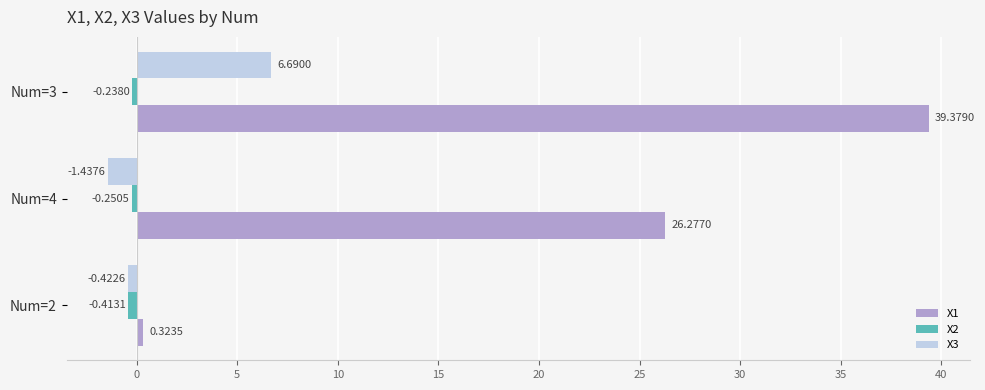

What is the difference between the X3 values at Num=3 and Num=4?

8.1